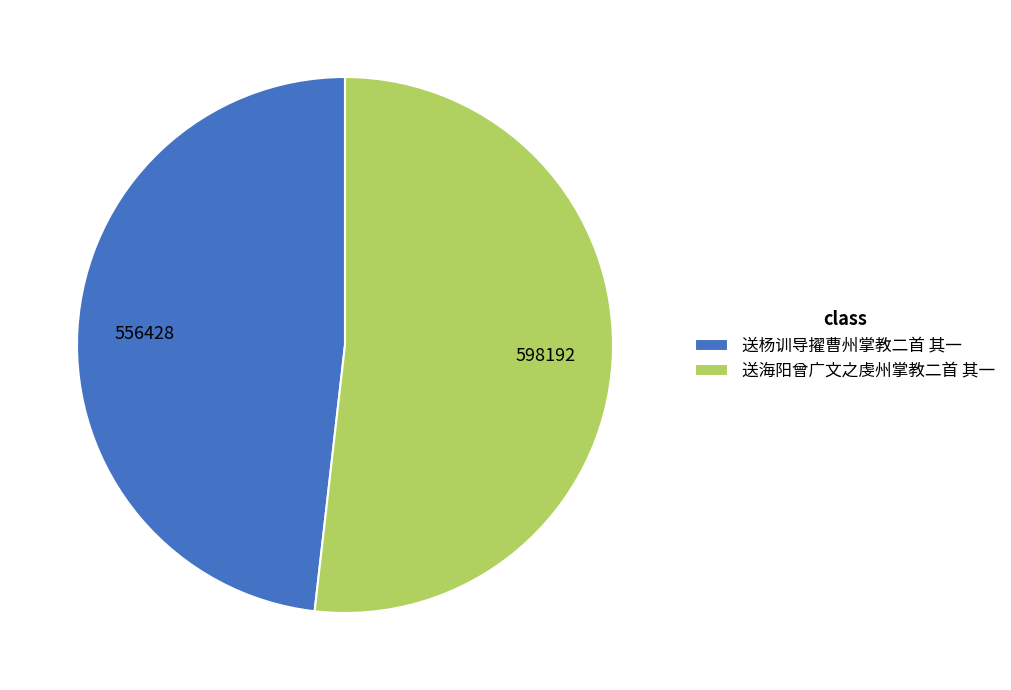

The 送海阳曾广文之虔州掌教二首 其一 slice represents 47% of the pie. True or false?

False